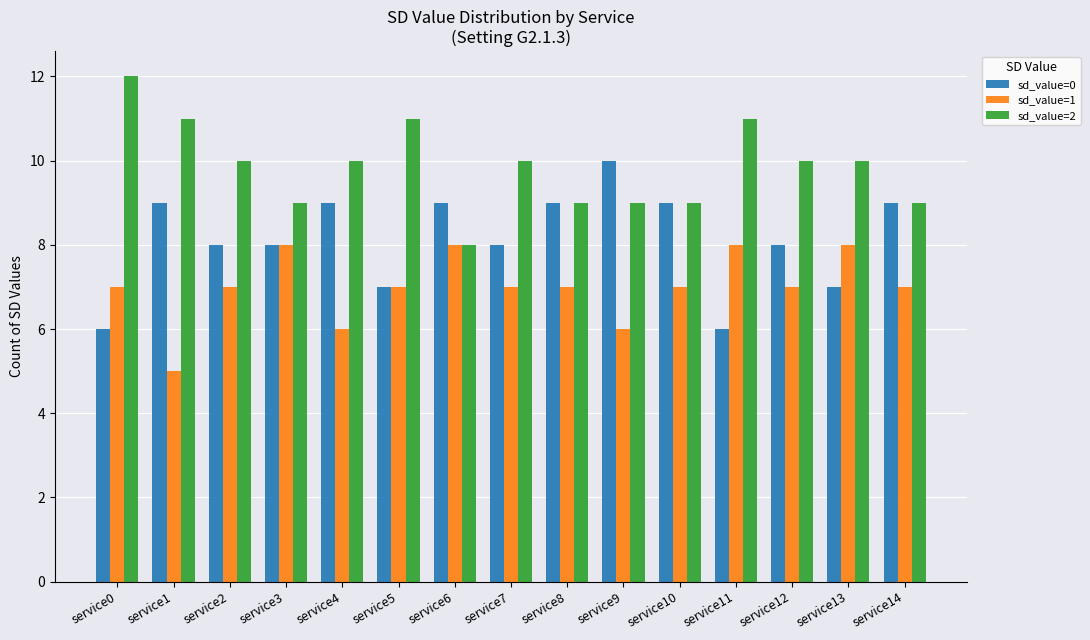

Is the value of sd_value=2 at service11 greater than the value of sd_value=0 at service12?

Yes